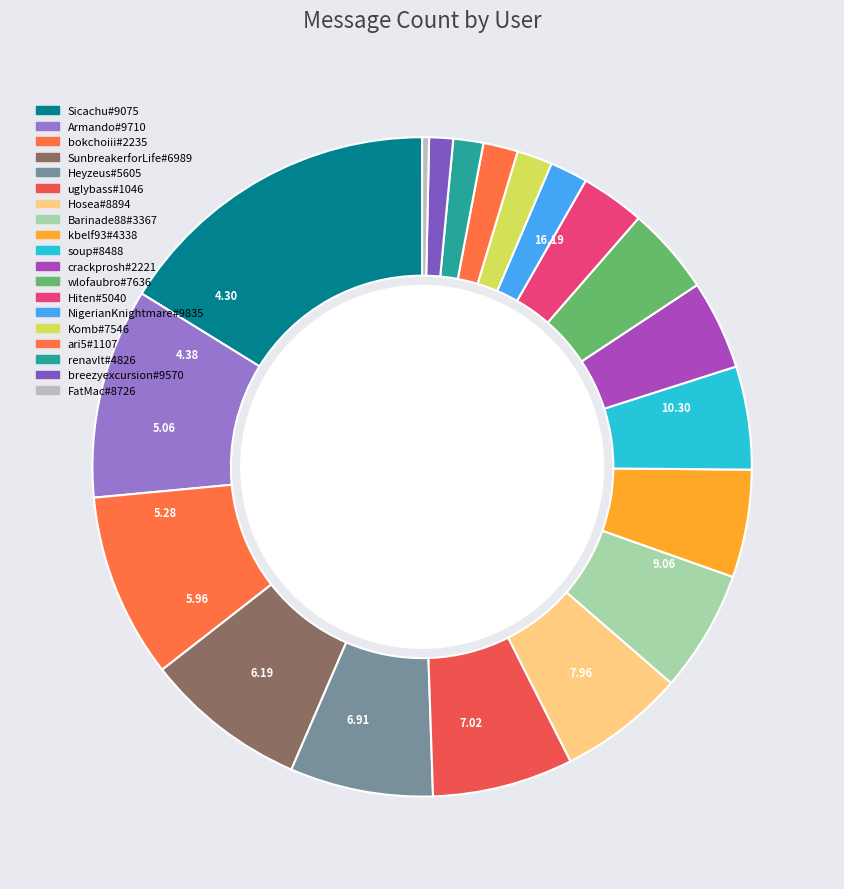

What is the smallest slice in the pie chart?

FatMac#8726